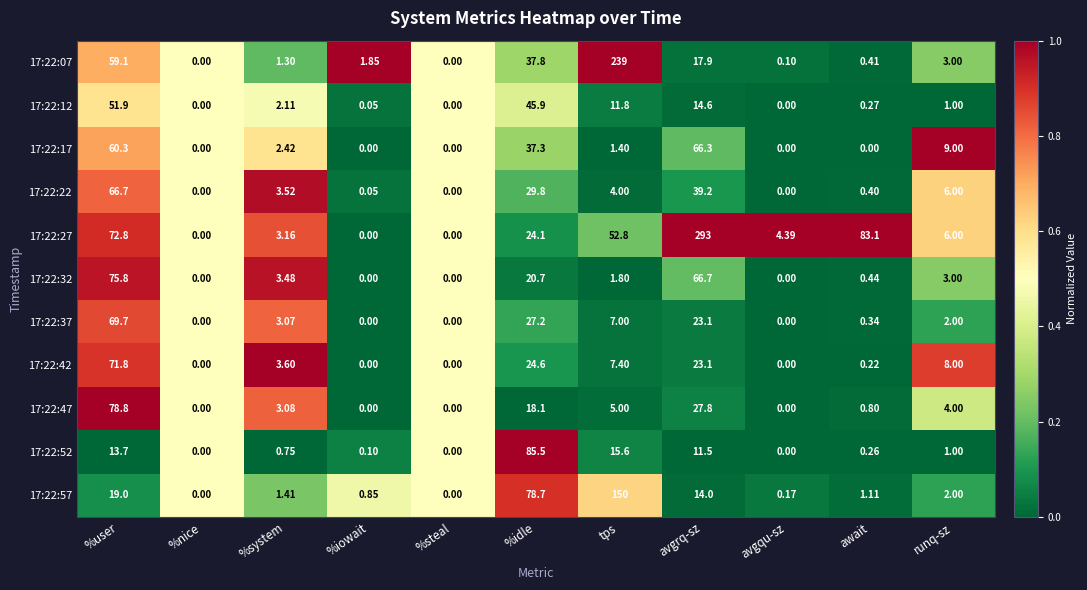

Which category has the highest value in the 17:22:57 series?

tps